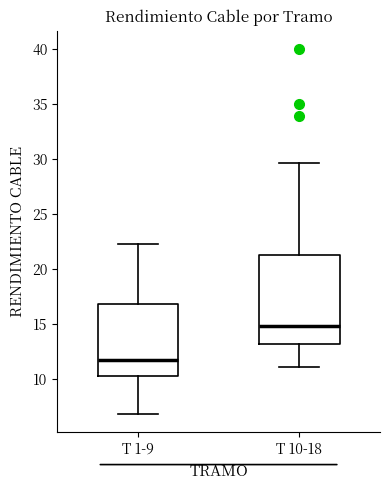

Which box's median line is the lowest?

T 1-9